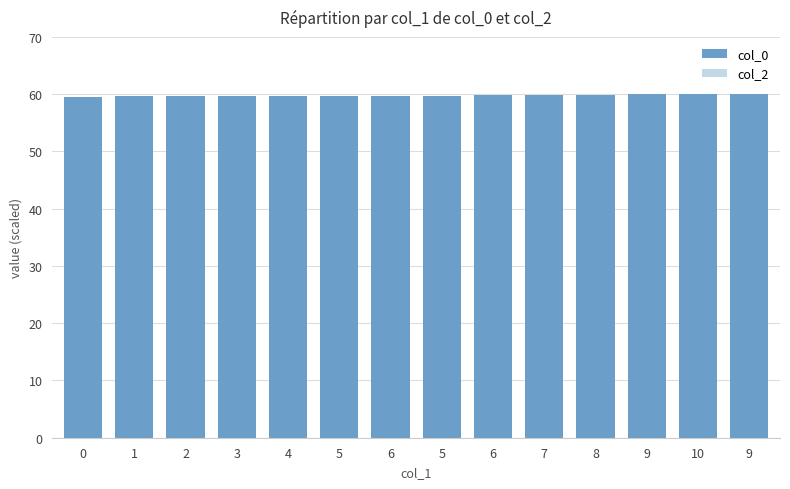

Does the chart contain any negative values?

No